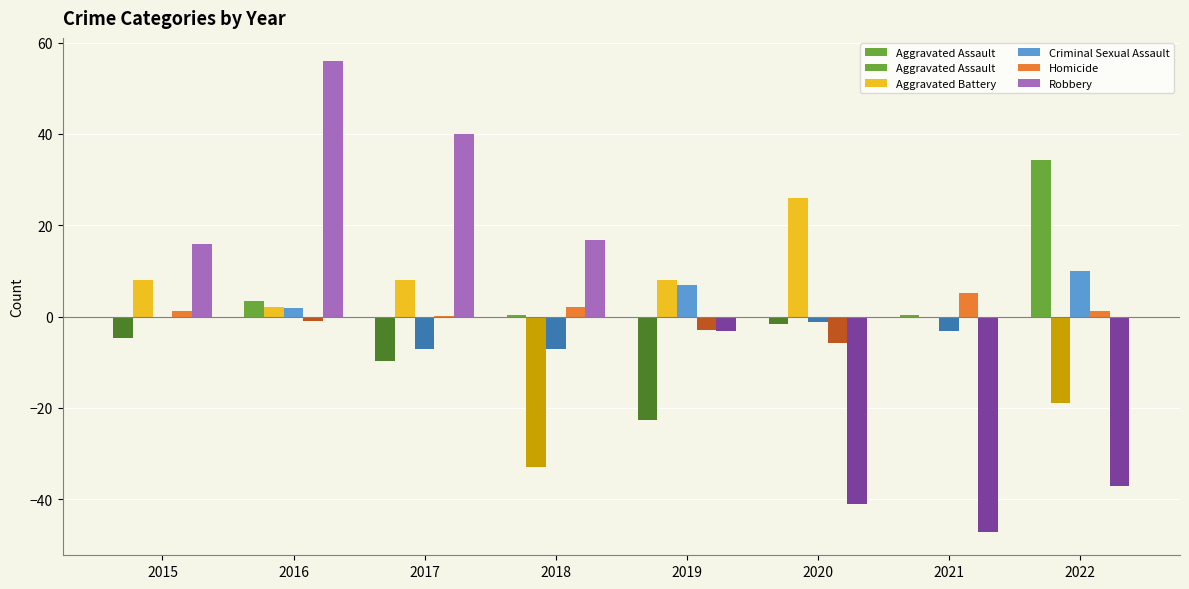

Is it true that Aggravated Battery equals 2.7 at 2016?

False